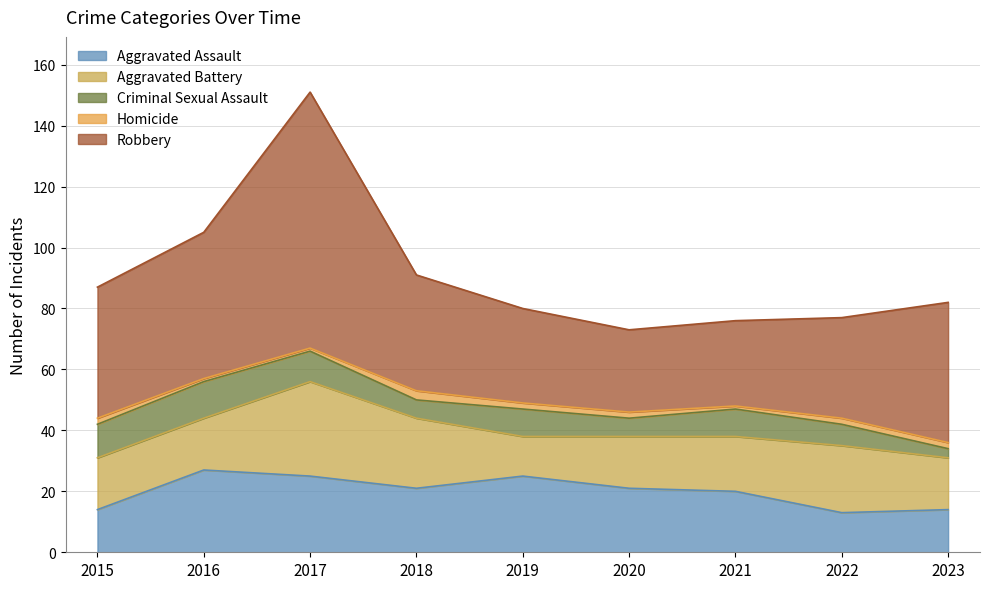

At which label is Aggravated Battery closest to 22?

2022